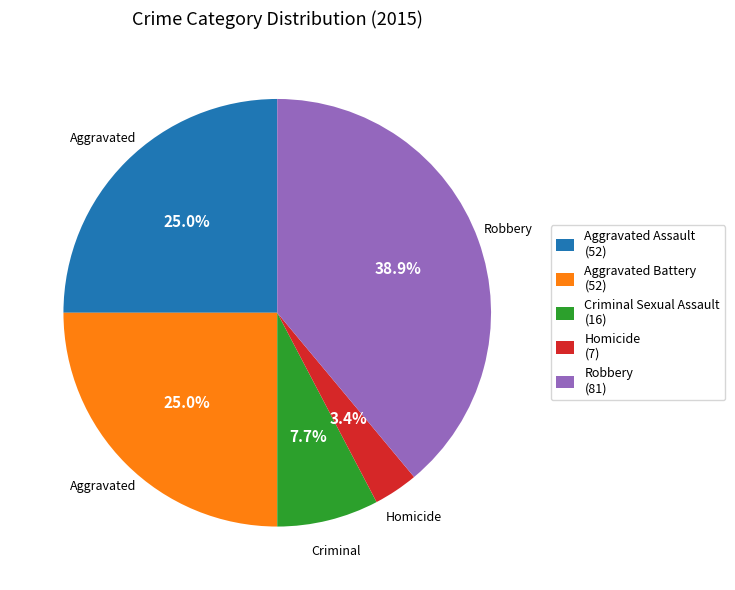

What percentage is the Aggravated Battery slice, to the nearest percent?

25%